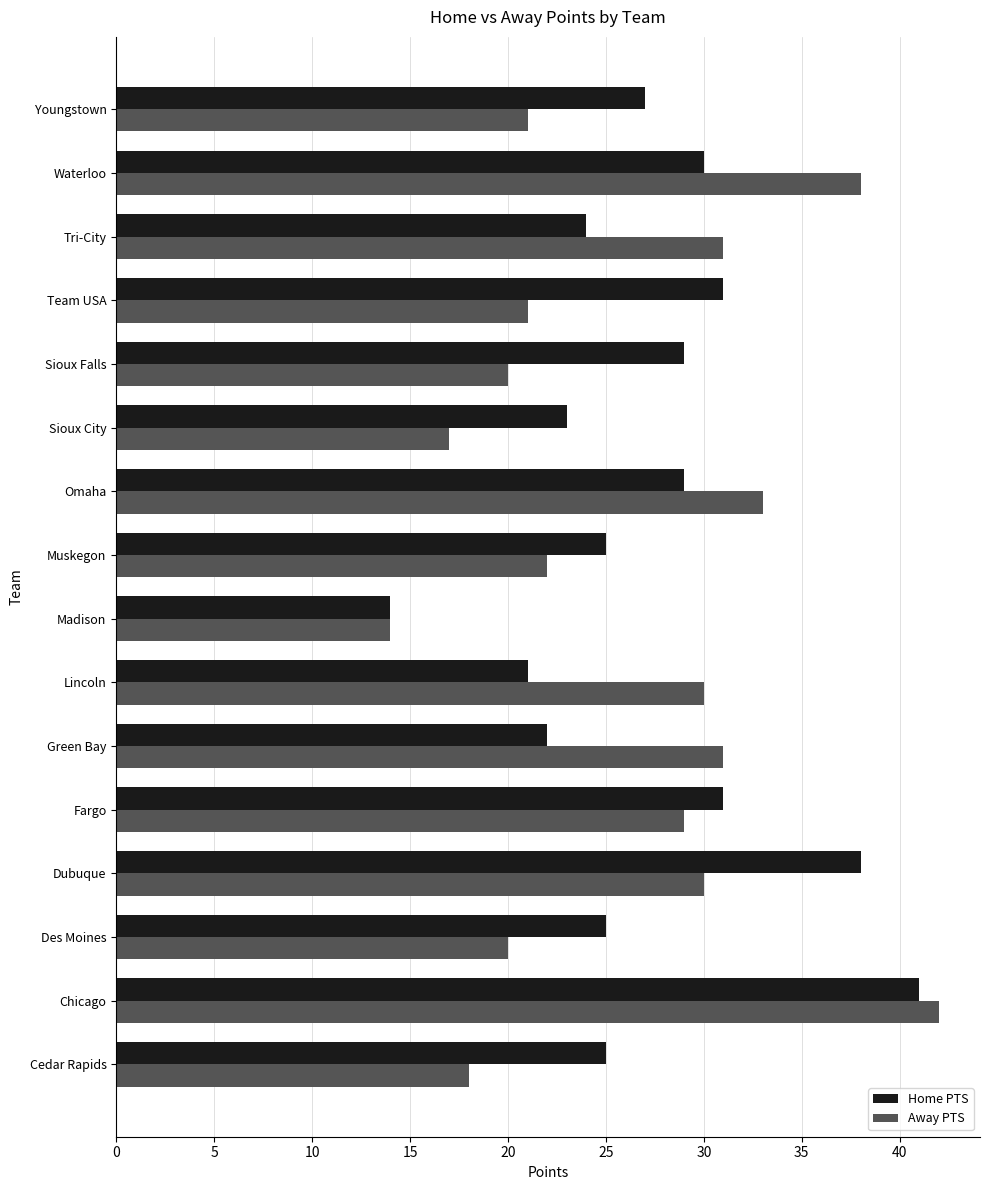

At how many categories does at least one series exceed 37?

3